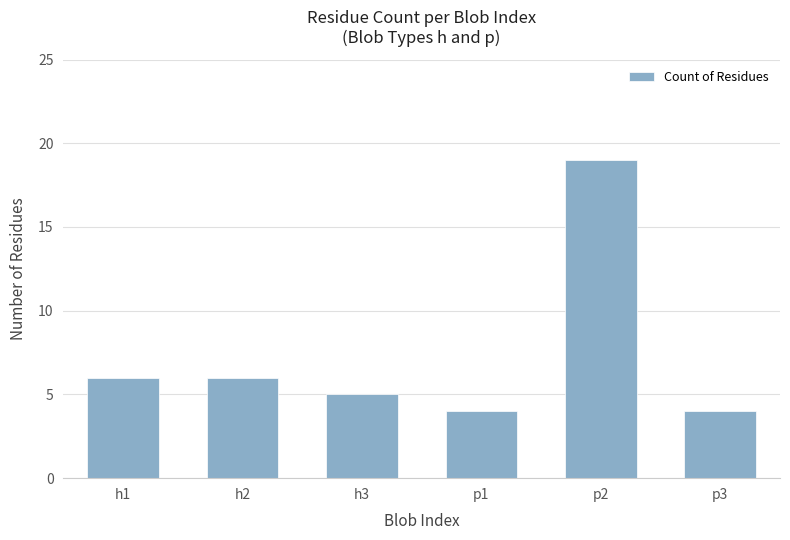

What is the average value?

7